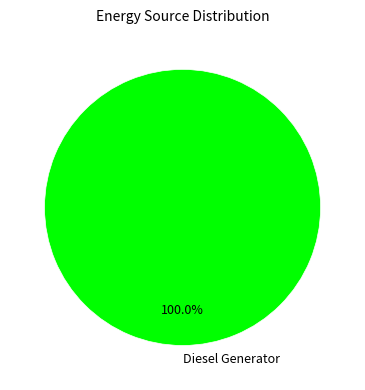

Rank the categories by value from lowest to highest.

Diesel Generator